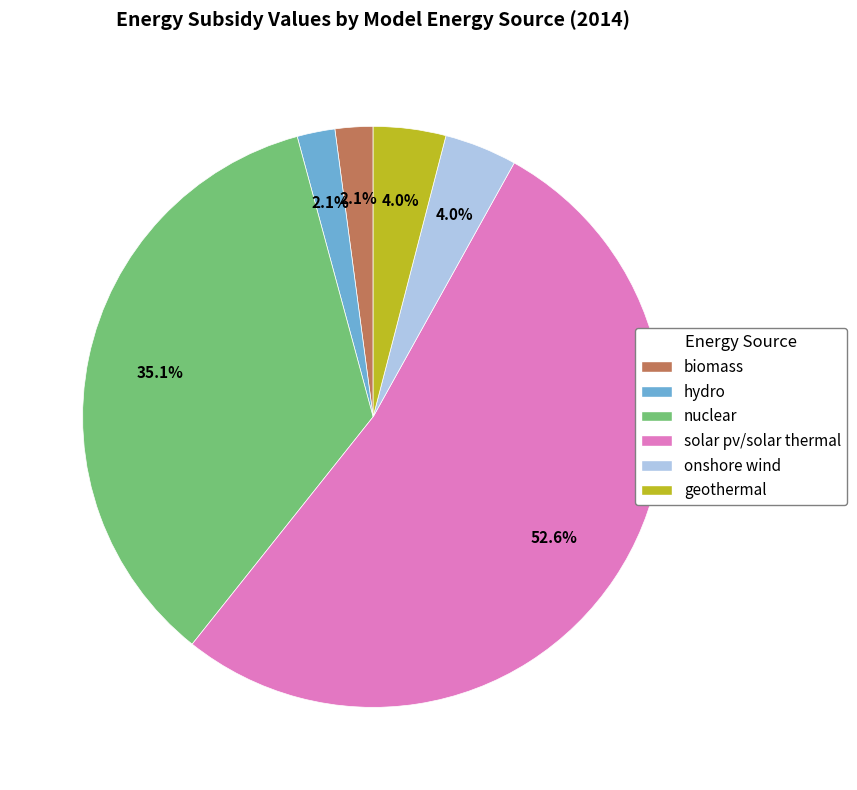

To the nearest percent, what is the difference between the largest and smallest slice percentages?

51%